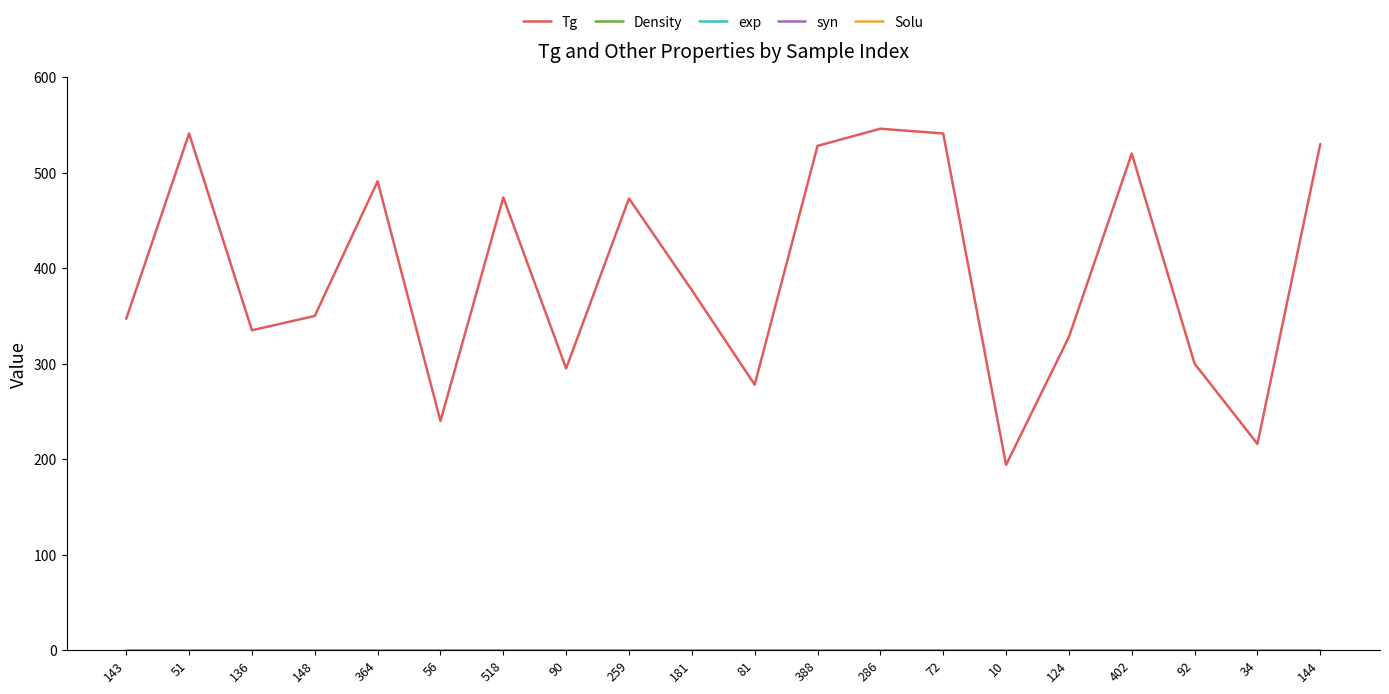

Does the chart have visible grid lines?

No